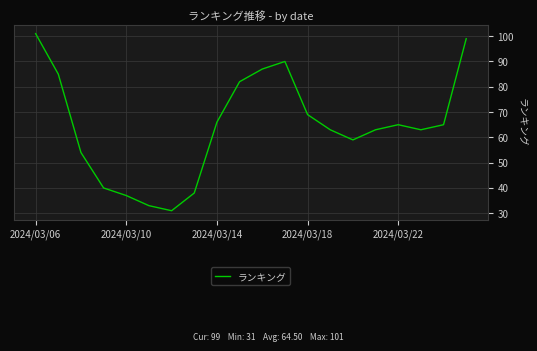

What is the maximum value shown in the chart?

101